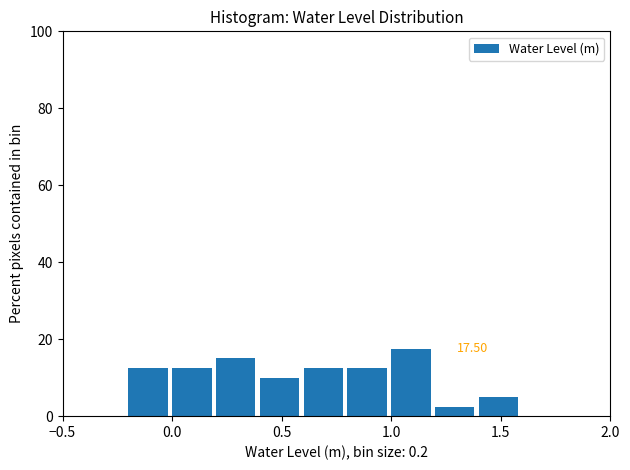

Over which range of the x-axis is the bar tallest?

1.0 to 1.2